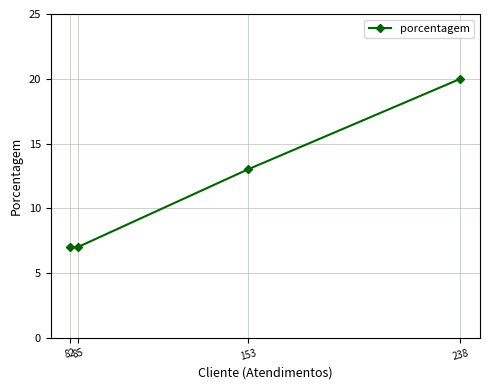

Reading left to right, extract all data points from this chart.

82=7	85=7	153=13	238=20